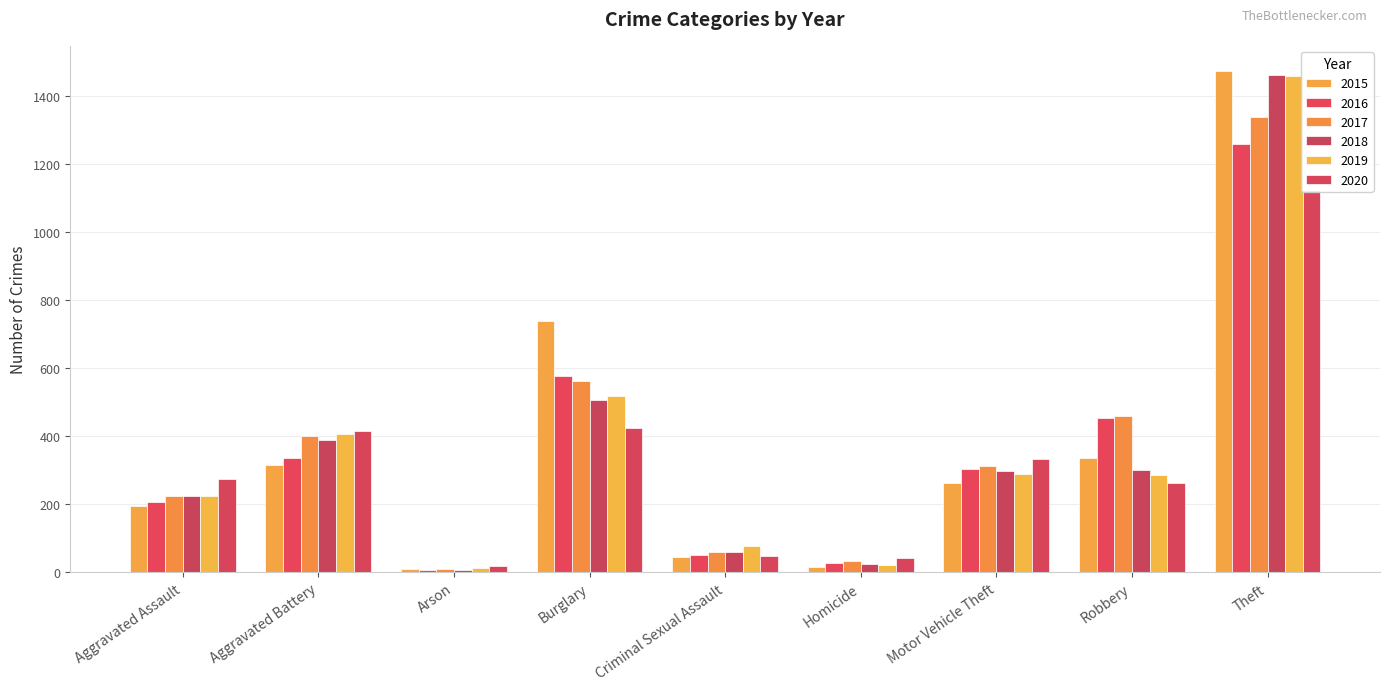

What is the maximum value for 2015?

1474